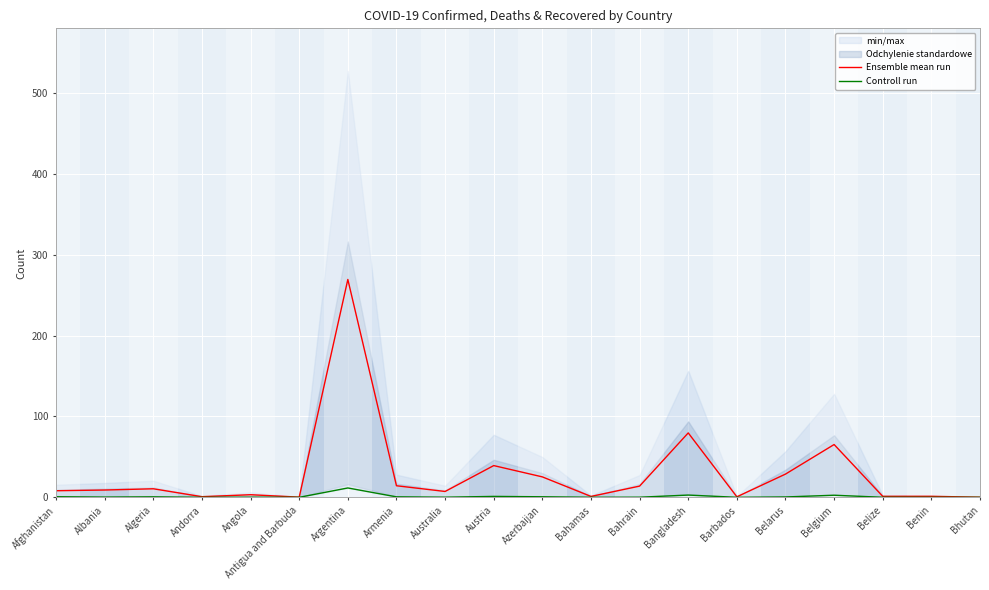

Reading left to right, list all the values displayed in this chart.

Ensemble mean run: 8.1	9.0	10.6	0.8	3.2	0.2	269.4	14.3	7.2	39.2	25.3	1.1	13.9	79.6	0.6	28.7	65.3	1.2	1.2	0.1
Controll run: 0.7	0.3	0.6	0.0	0.2	0.0	11.6	0.6	0.2	1.1	0.7	0.1	0.1	2.8	0.0	0.4	2.6	0.0	0.0	0.0